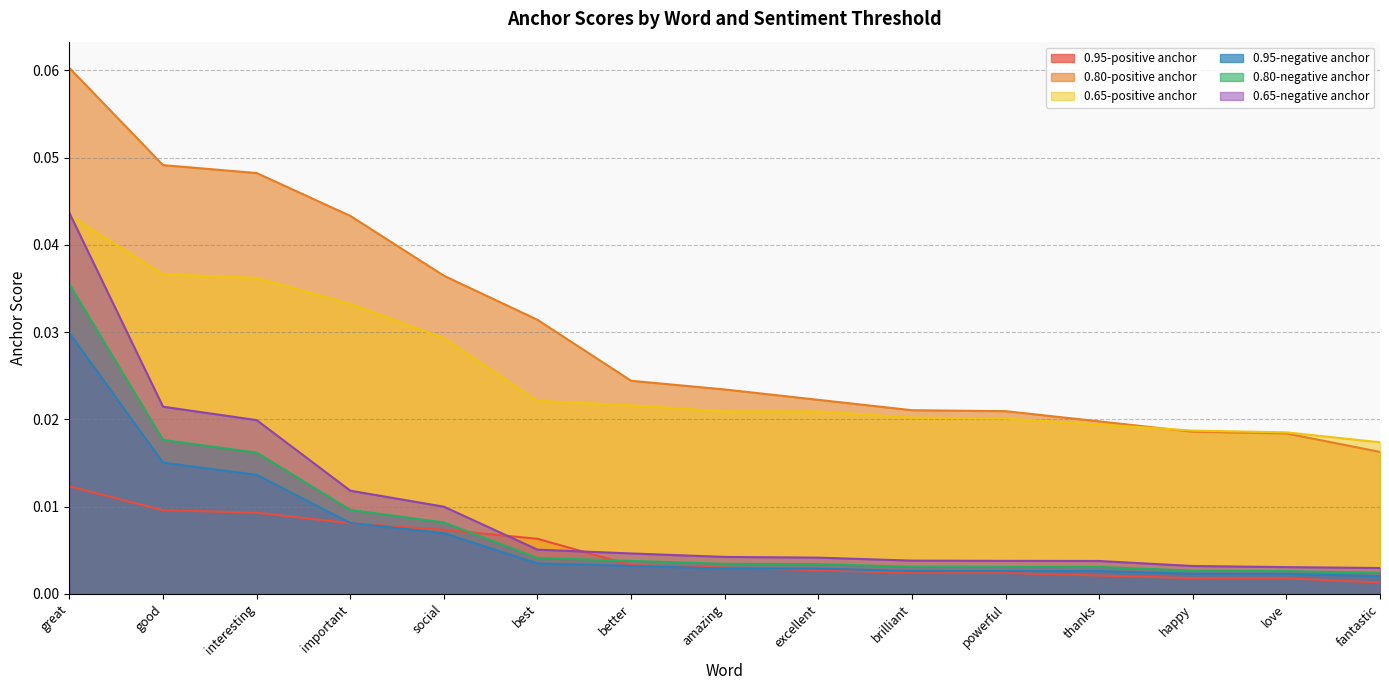

True or false: 0.95-negative anchor and 0.80-negative anchor cross at least once.

False